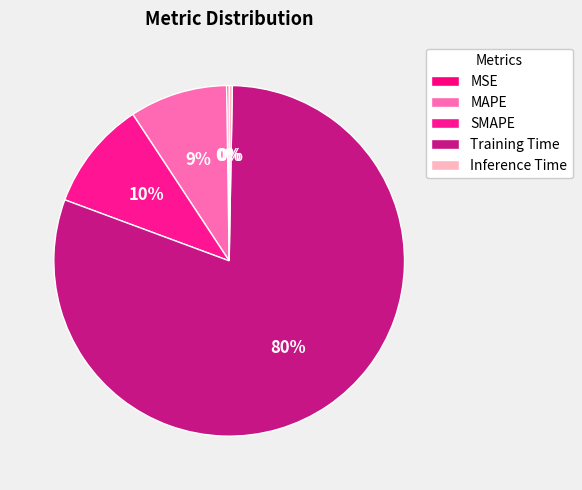

Which slice is the largest?

Training Time